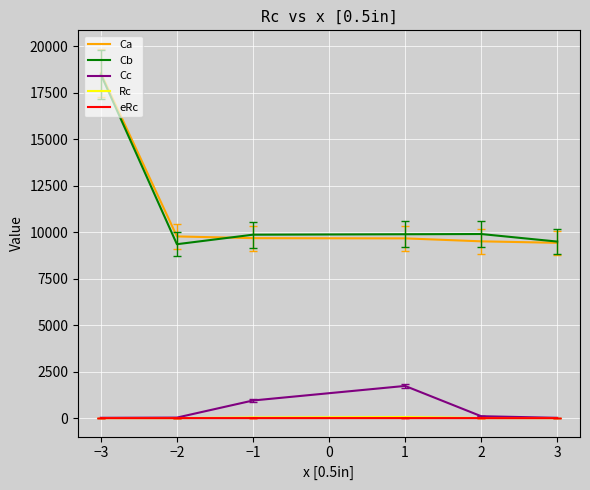

The value of Cb at 2 is 5527.3. True or false?

False